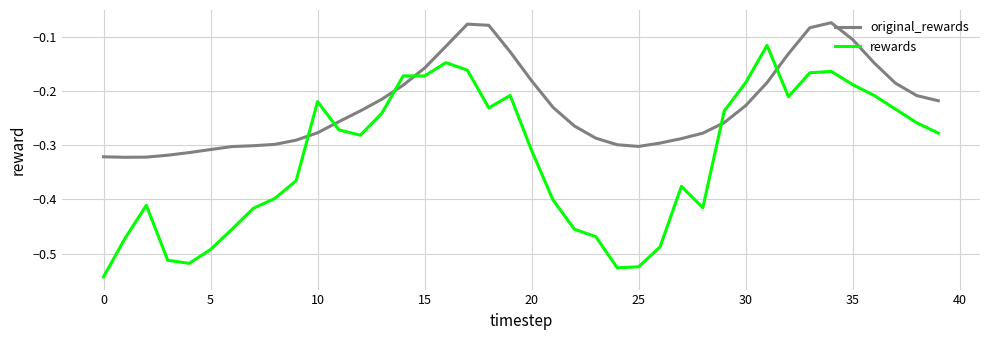

Which series has the widest spread of values?

rewards